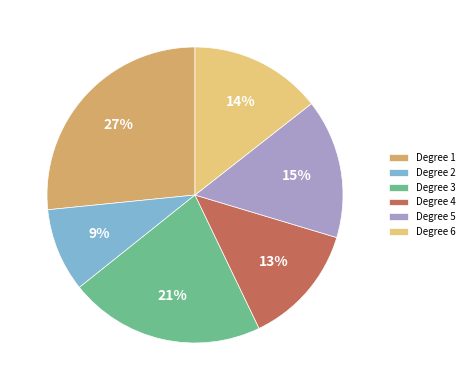

How many slices are in this pie chart?

6